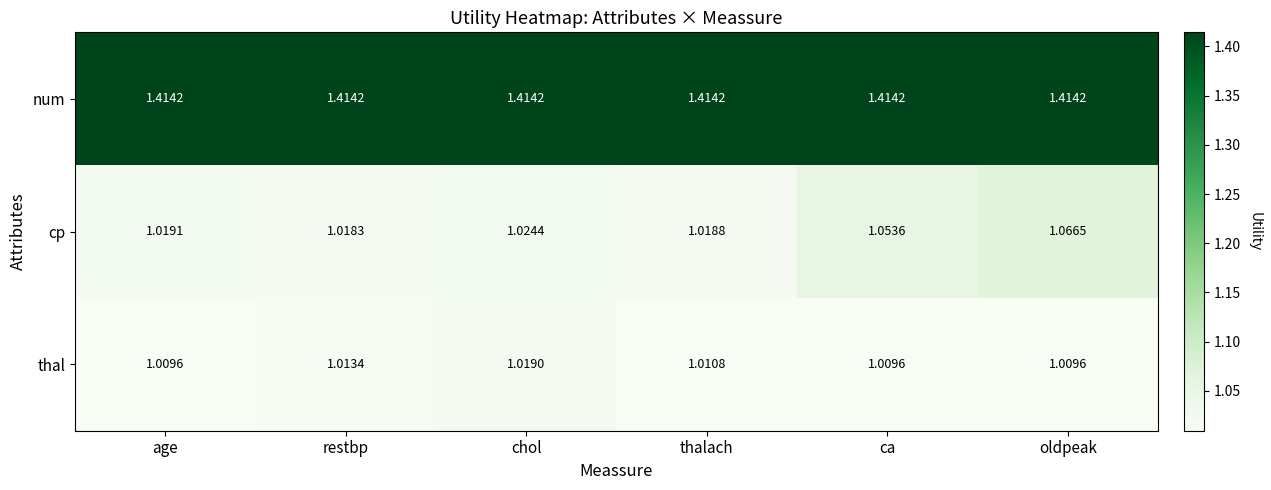

Rank the series at chol from lowest to highest value.

thal, cp, num